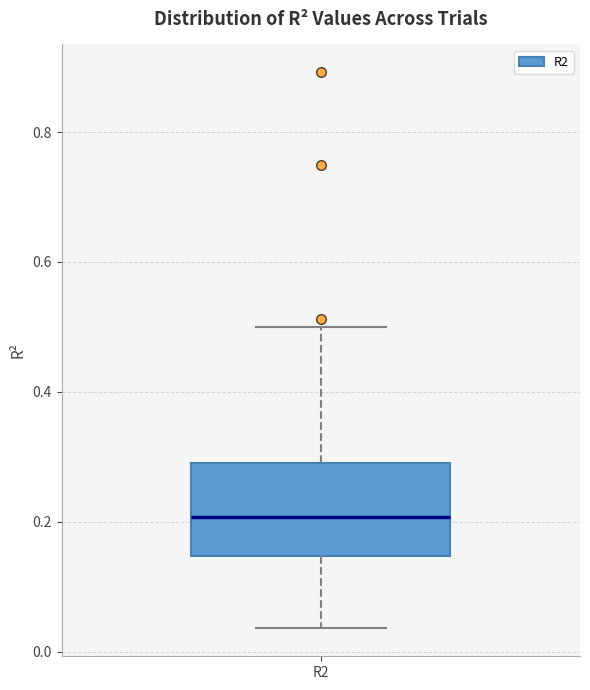

Read this box plot against the y-axis: the position of the median line, the range covered by the box, and the ends of both whiskers. The values are not printed on the chart, so give them approximately, as read against the axis.

median 0.20, box 0.14 to 0.30, whiskers 0.04 to 0.50